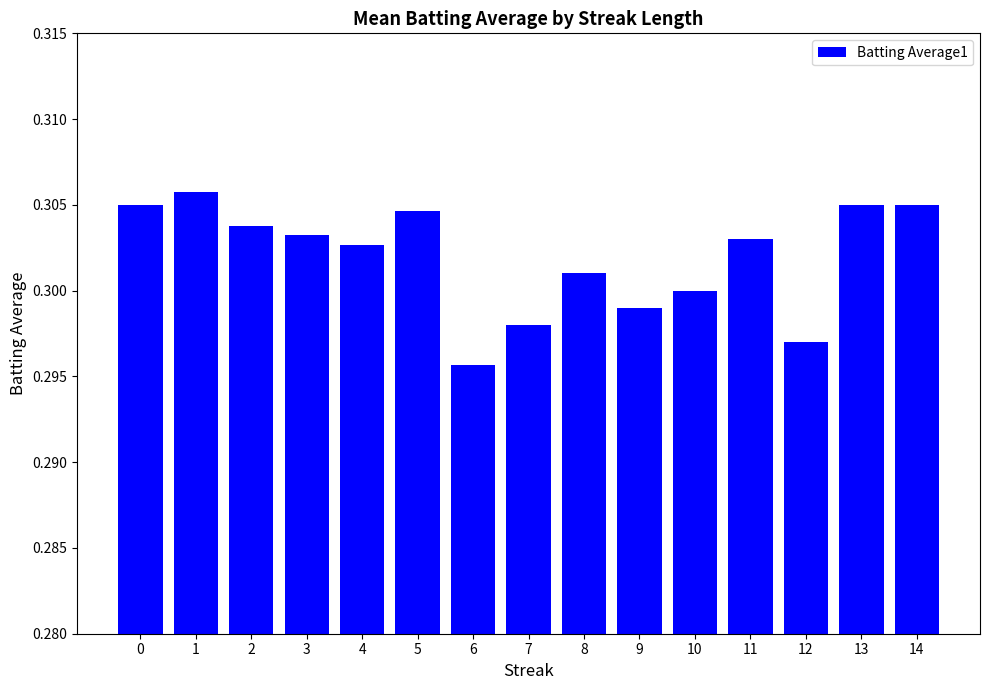

How many values are between 0 and 1?

15